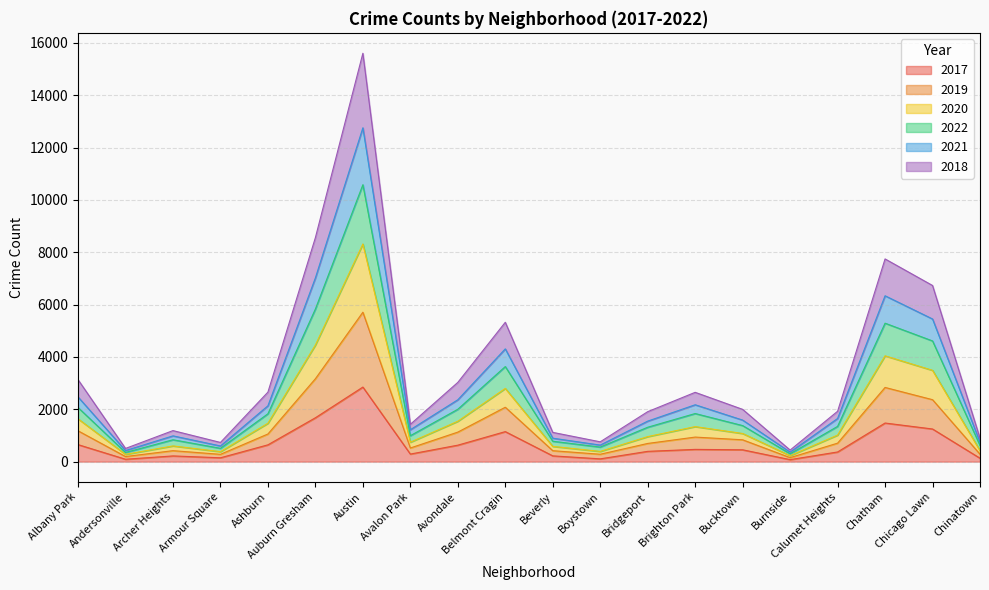

The value of 2017 at Ashburn is 642. True or false?

True